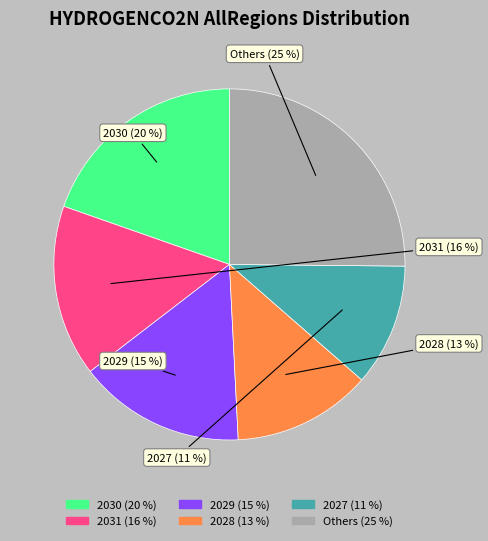

Is there any slice that represents more than half of the pie?

No